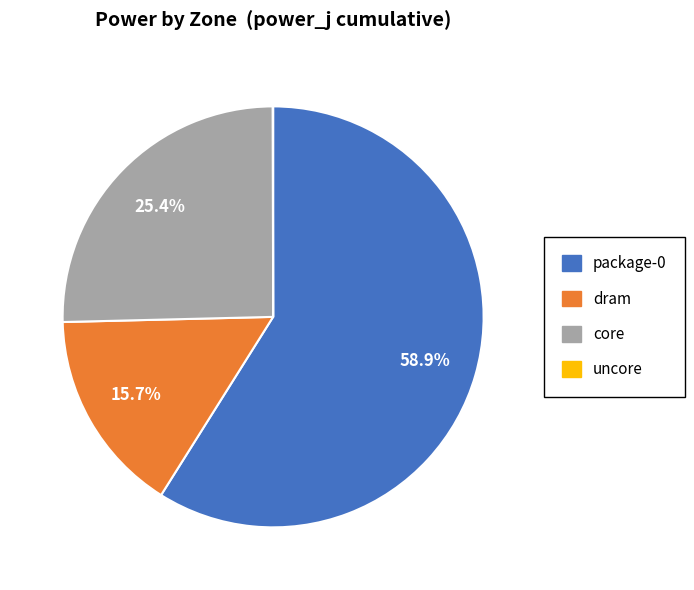

What percentage is NOT represented by core?

74.6%